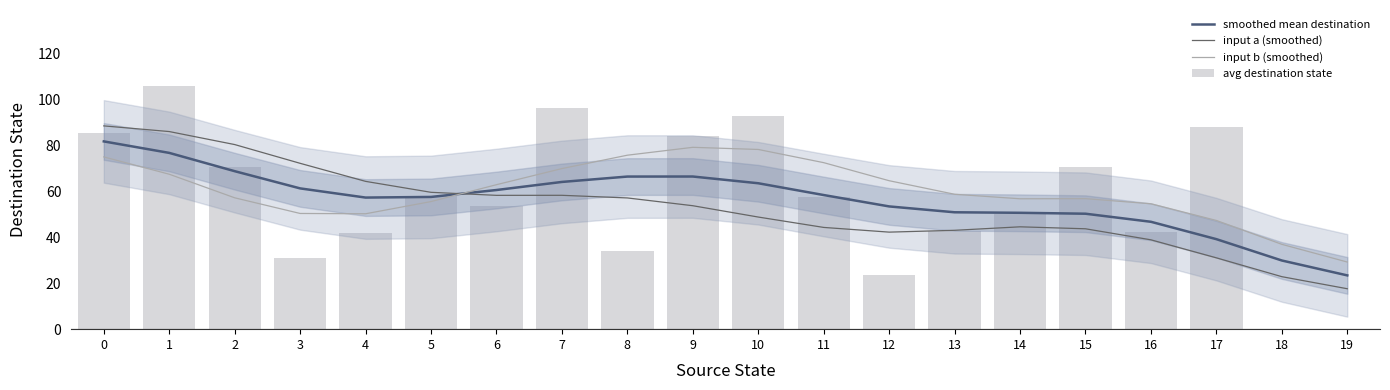

What is the total value across all series at 9?

283.7